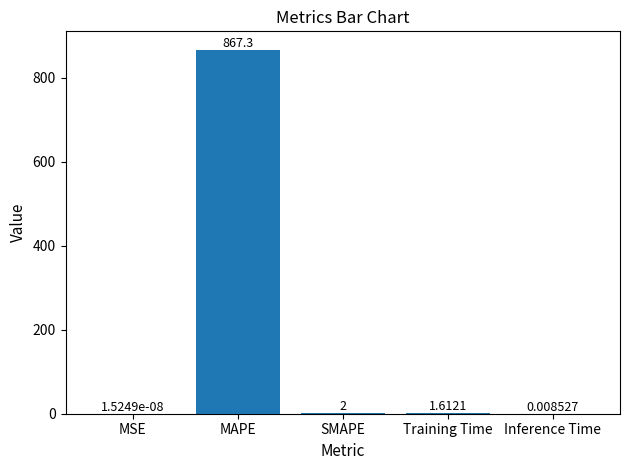

How many values exceed 1?

3